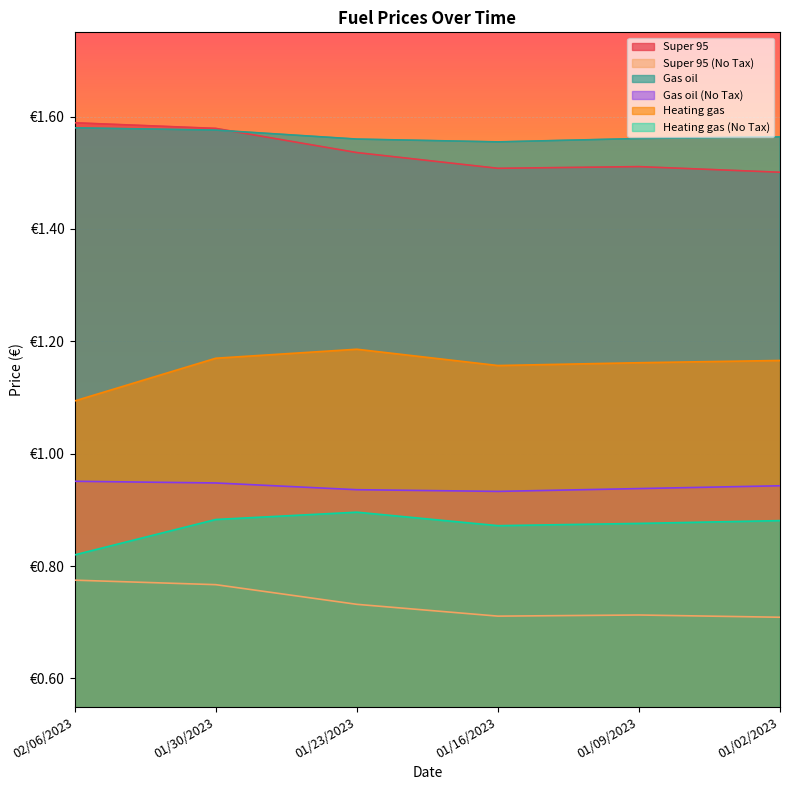

What is the value of the Gas oil (No Tax) point at the 3rd from the left?

0.9